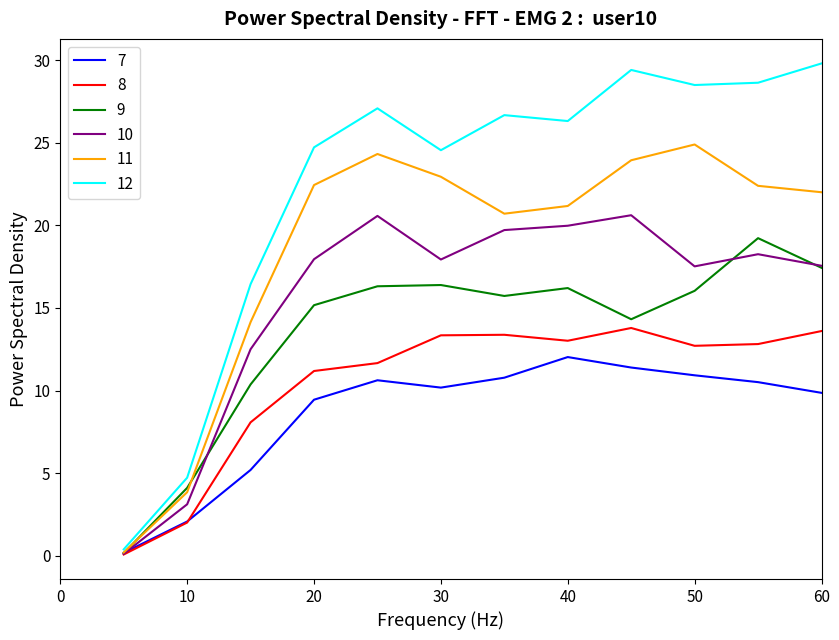

What is the average value of the 12 series?

22.3